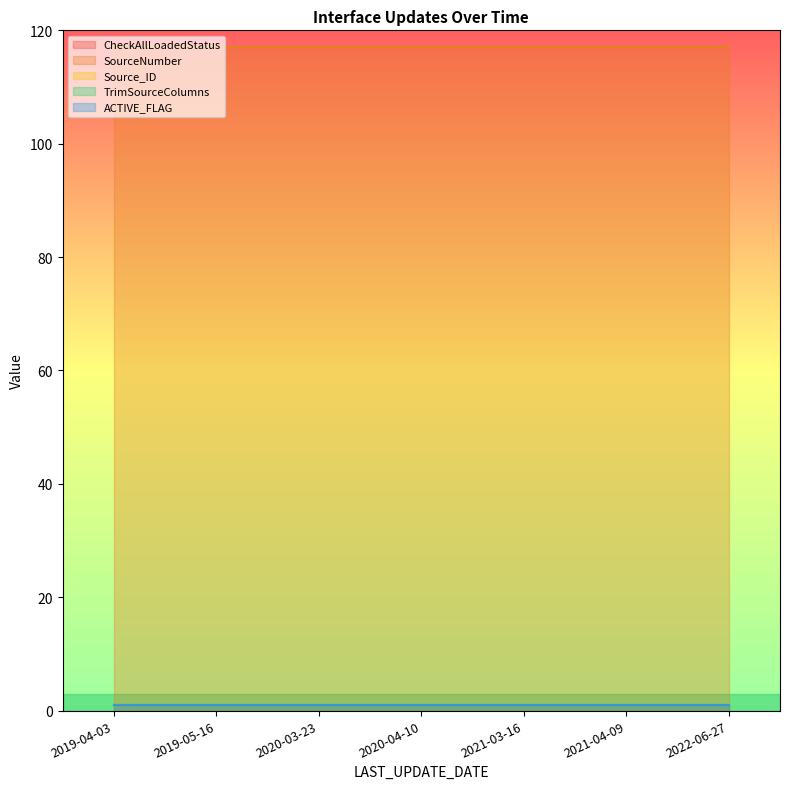

What is the sum of all TrimSourceColumns values?

7